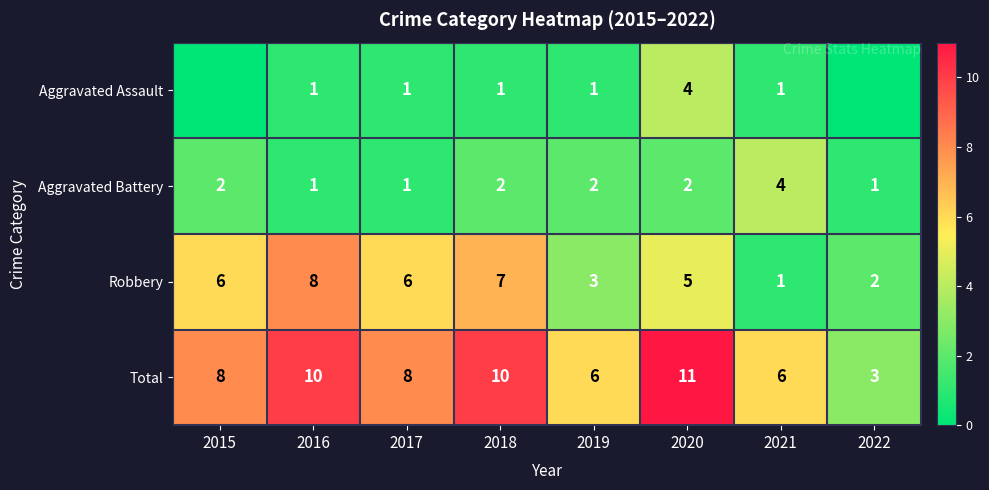

Is the value of Aggravated Battery at 2019 greater than the value of Robbery at 2018?

No